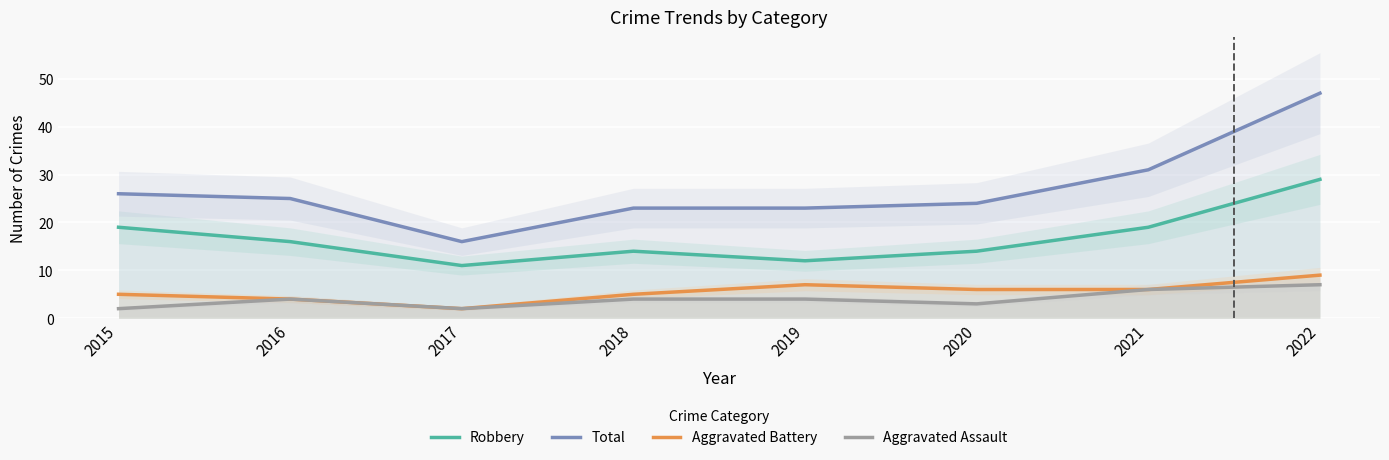

Where is the first local maximum for Aggravated Assault?

2016